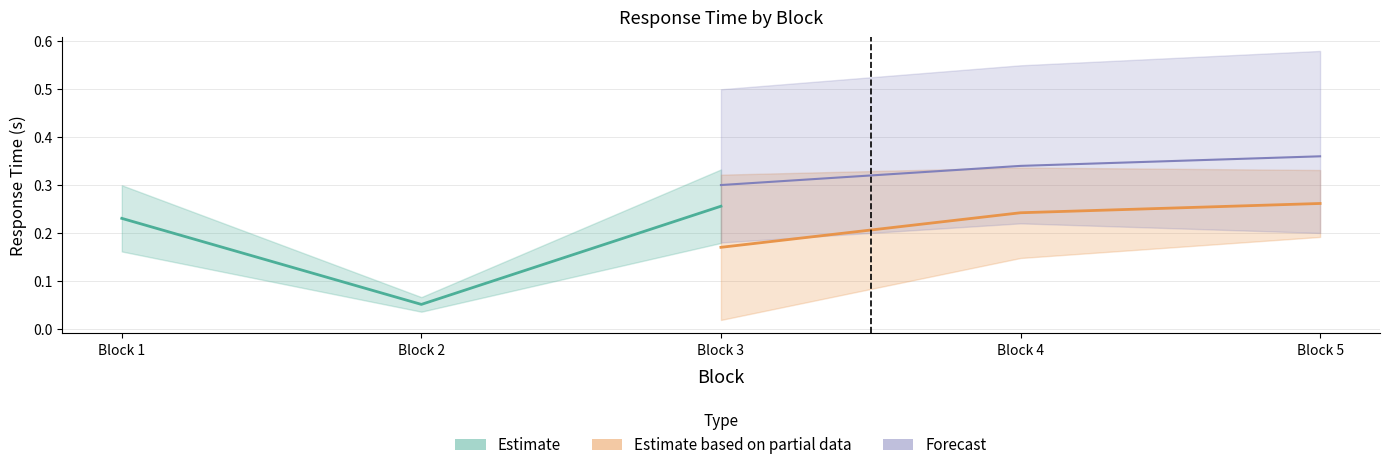

At which category is the sum across all series the highest?

Block 3